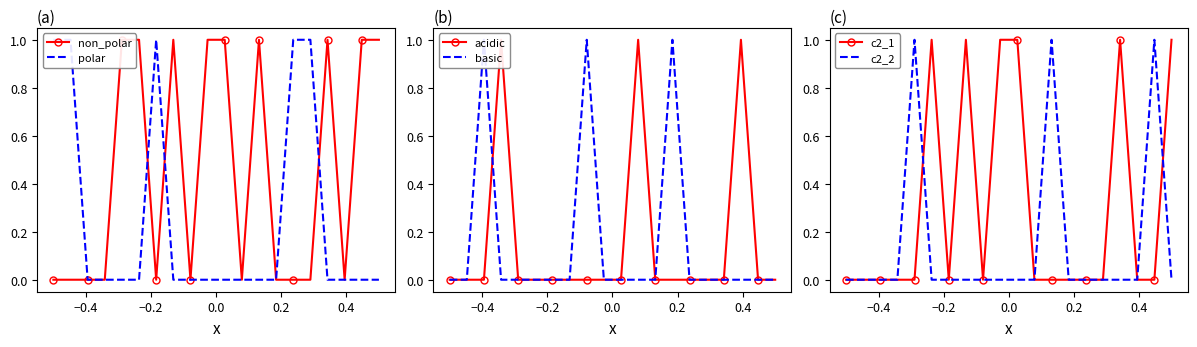

List the series in order of their peak value, lowest first.

non_polar, polar, acidic, basic, c2_1, c2_2